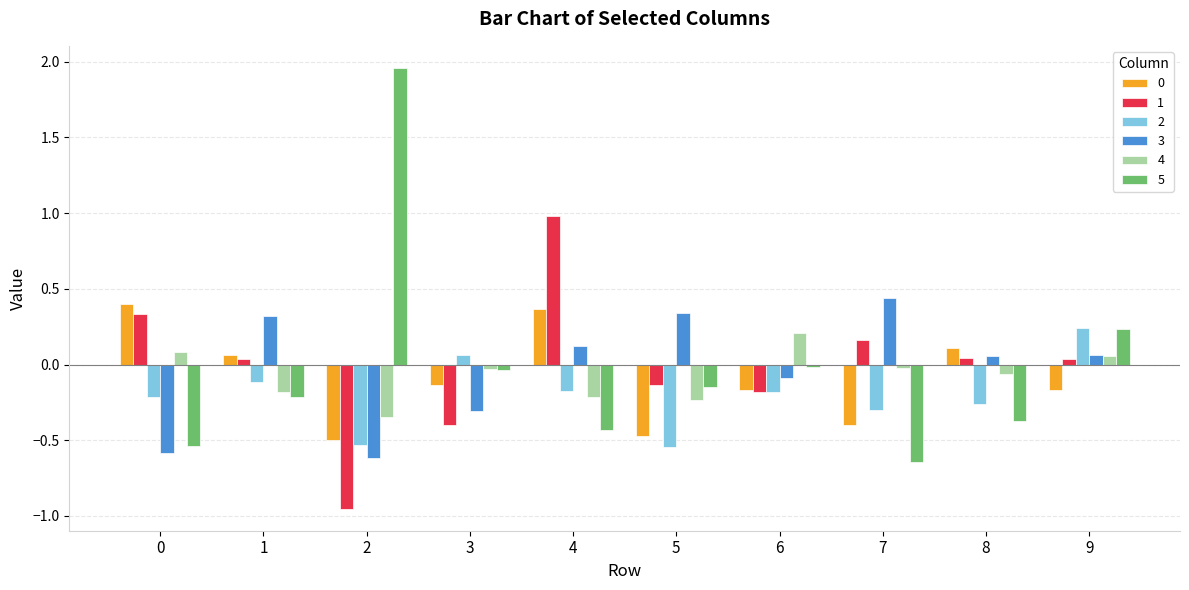

Which series has the widest spread of values?

5